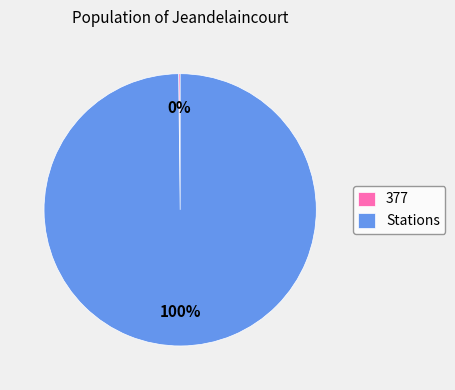

The Stations slice represents 100% of the pie. True or false?

True